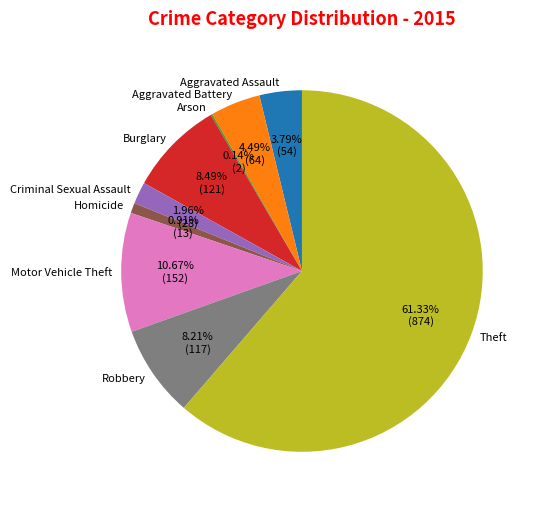

What is the largest slice in the pie chart?

Theft